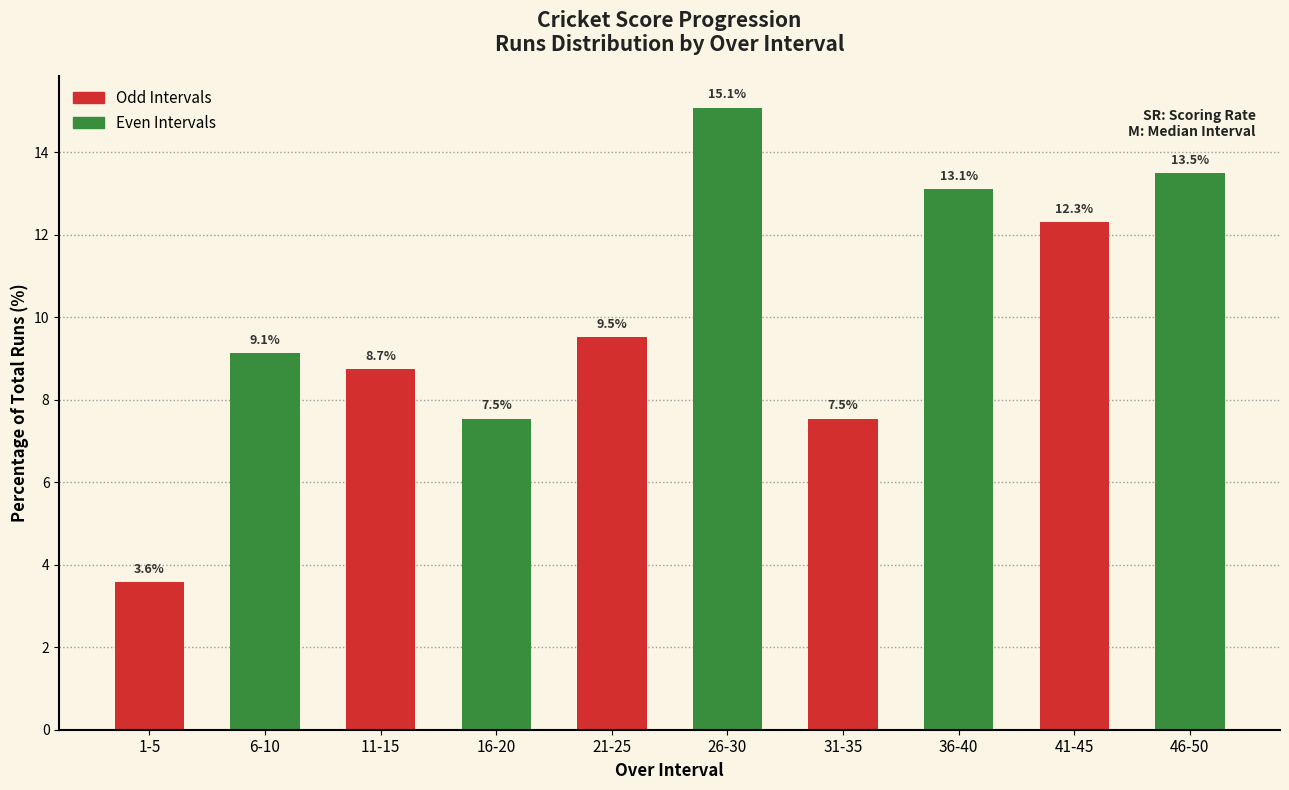

Reading right to left, list all the values displayed in this chart.

46-50=13.5	41-45=12.3	36-40=13.1	31-35=7.5	26-30=15.1	21-25=9.5	16-20=7.5	11-15=8.7	6-10=9.1	1-5=3.6